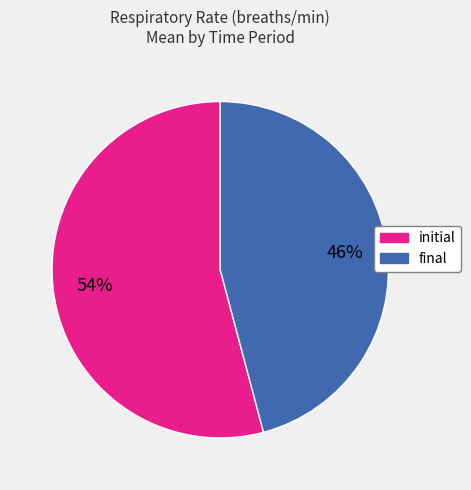

The initial slice represents 54% of the pie. True or false?

True